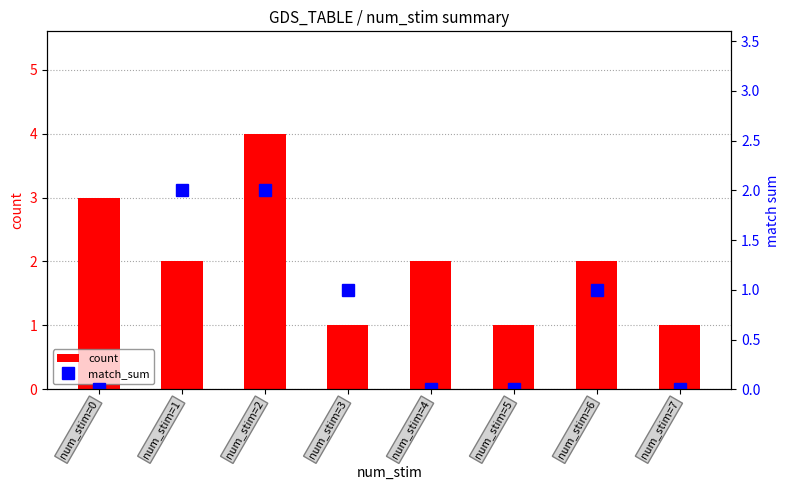

What is the greatest value displayed?

4